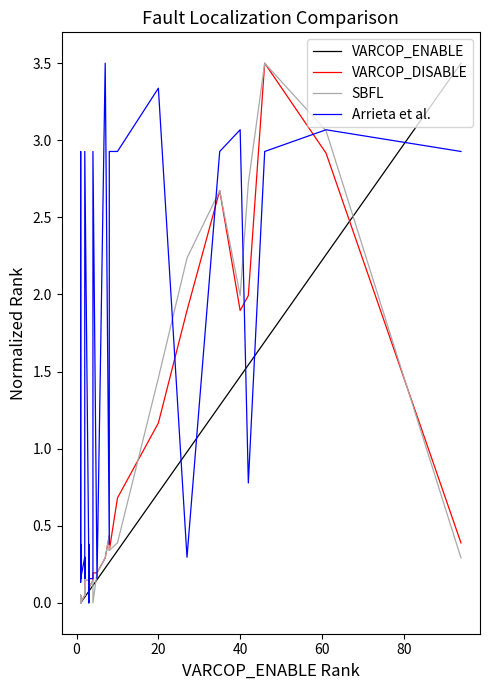

Which series has the widest spread of values?

Arrieta et al.